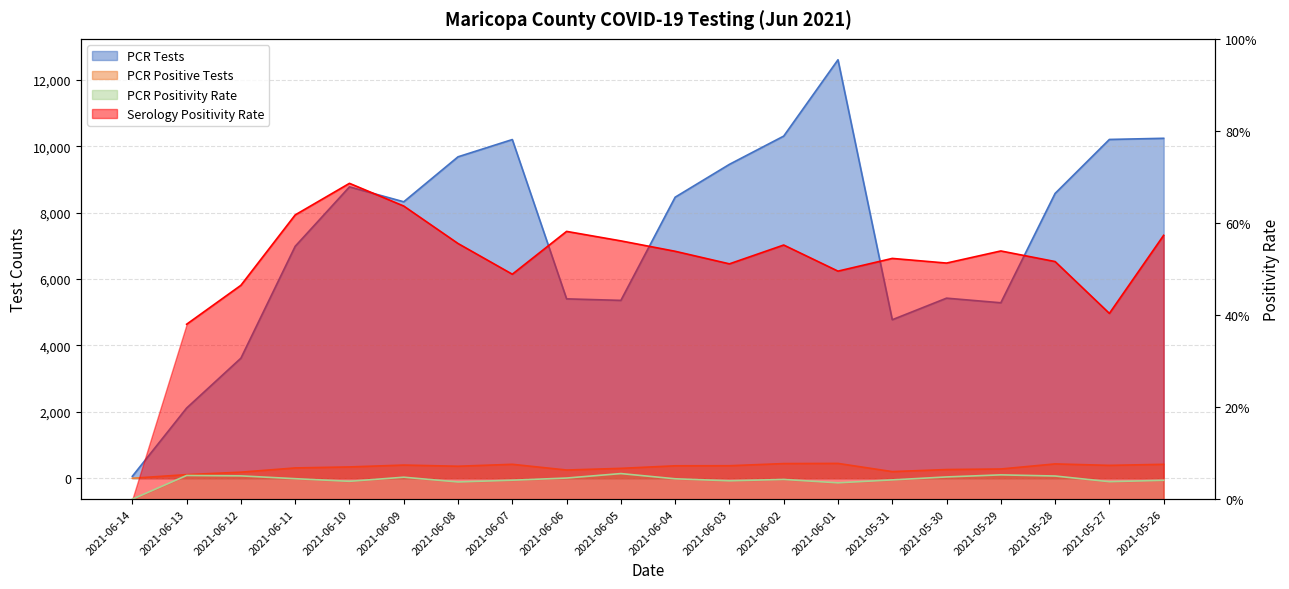

What value does the PCR Tests series have at 2021-06-08, to the nearest 100?

9700